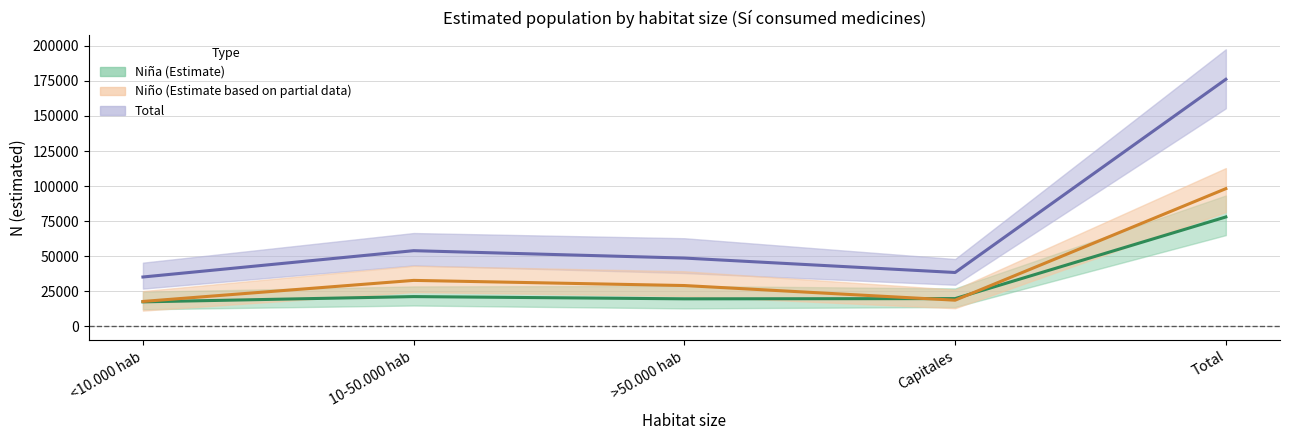

Which label corresponds to the largest value in the chart?

Total